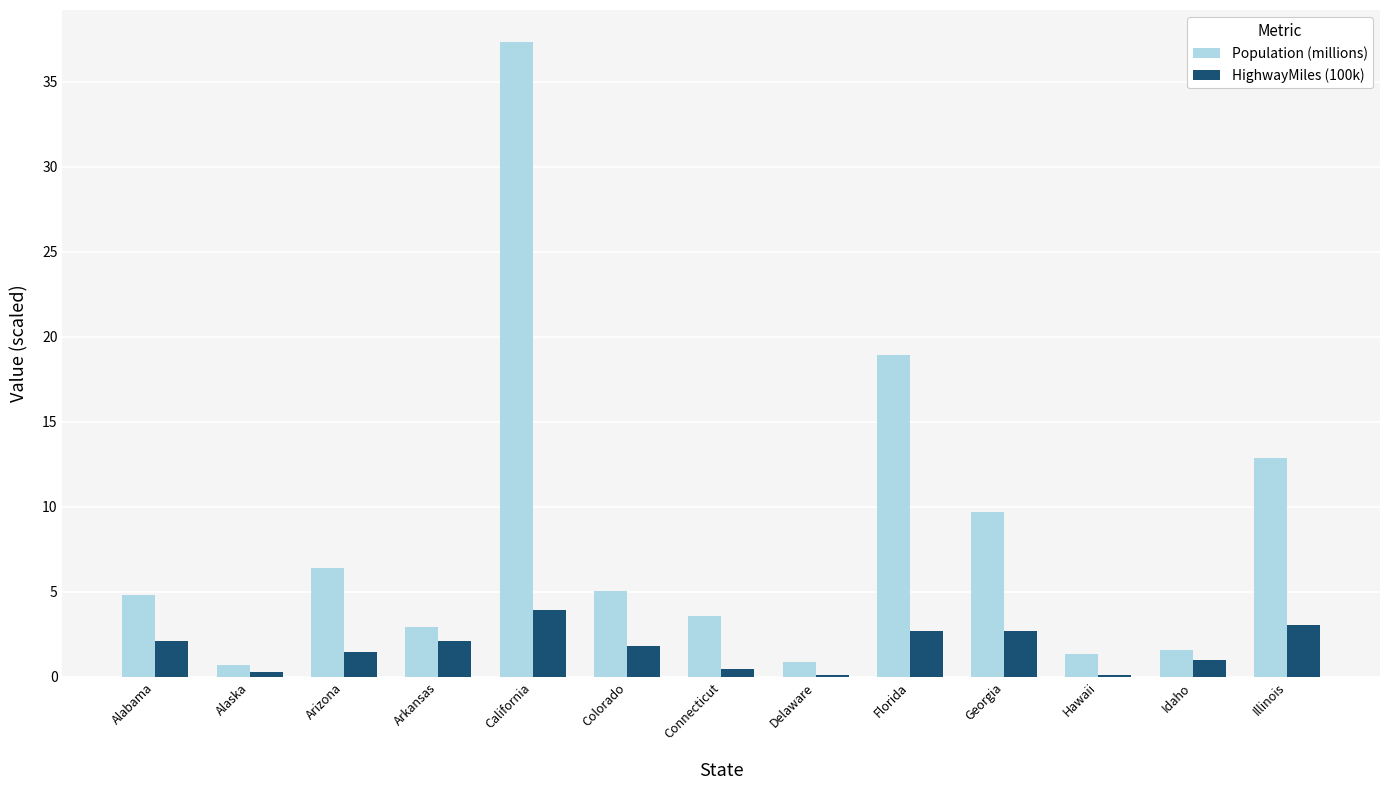

At which label is Population (millions) closest to 19?

Florida